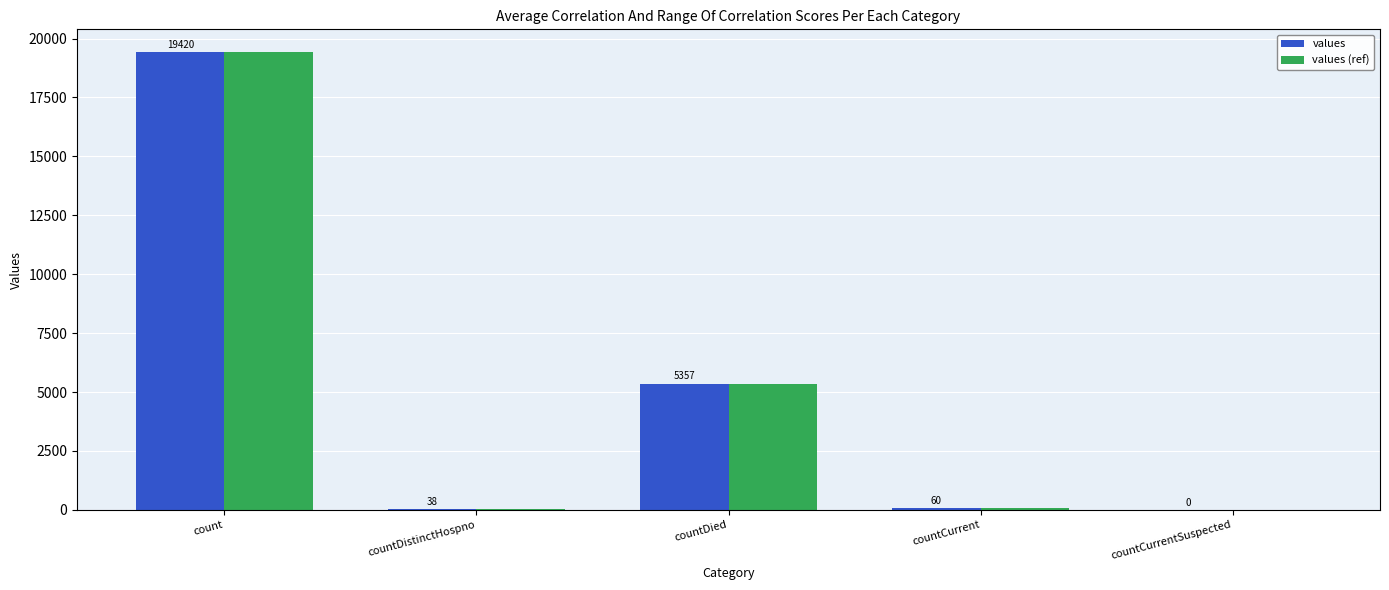

Reading left to right, transcribe all the data shown in this chart.

values: count=19420	countDistinctHospno=38	countDied=5357	countCurrent=60	countCurrentSuspected=0
values (ref): count=19420	countDistinctHospno=38	countDied=5357	countCurrent=60	countCurrentSuspected=0